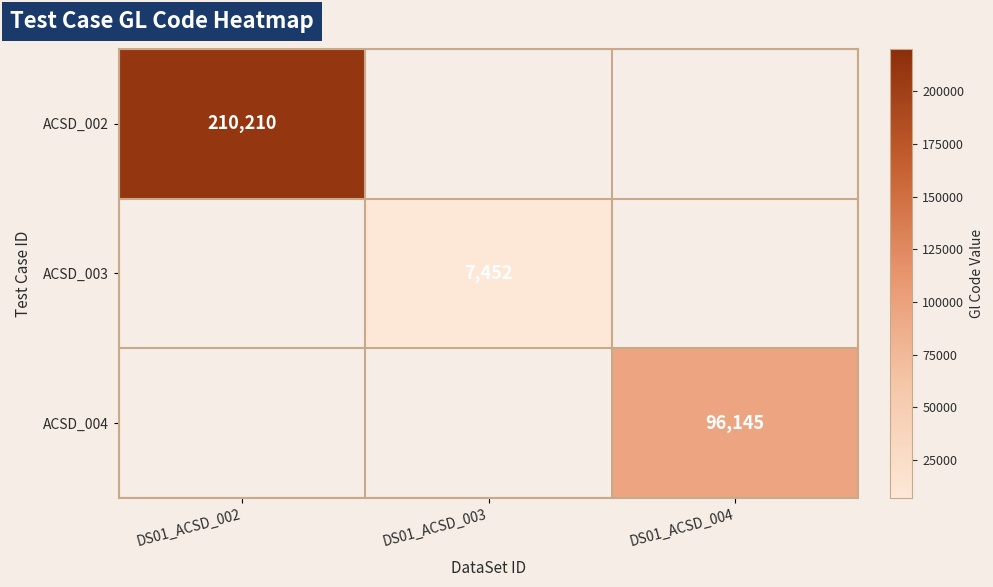

Which has a higher value, DS01_ACSD_004 or DS01_ACSD_002?

DS01_ACSD_002